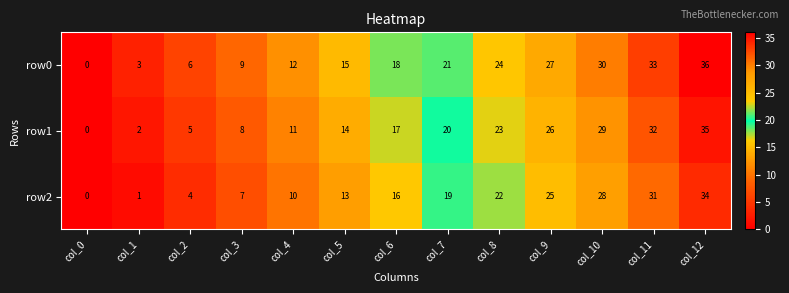

Count the number of data series in this chart.

3